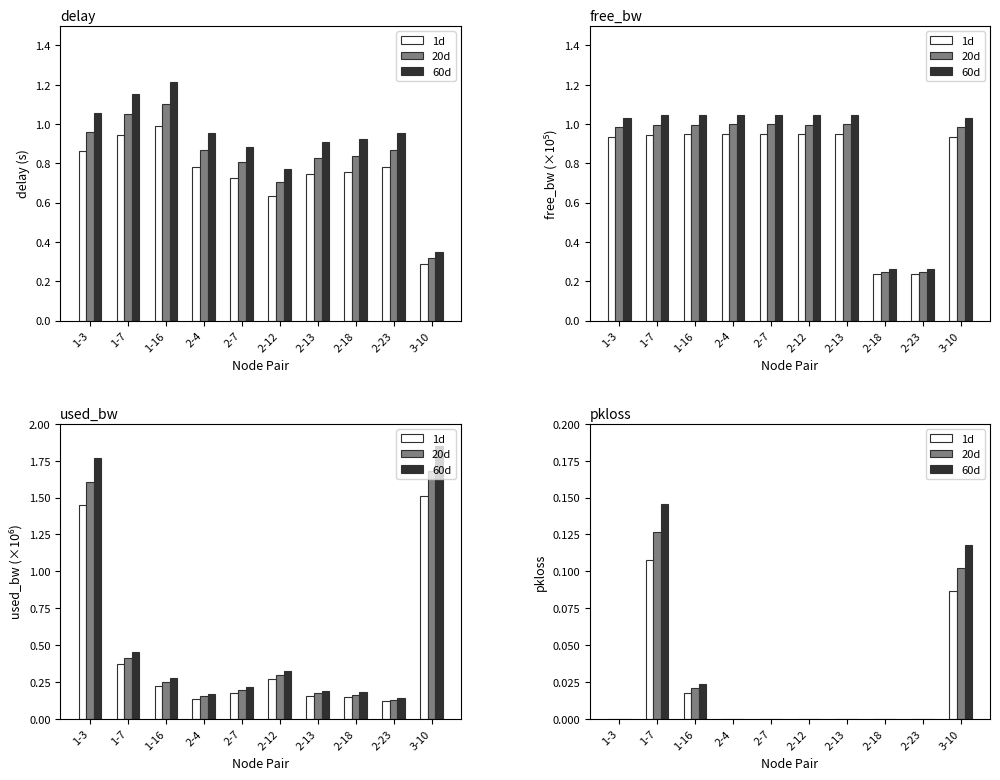

At which category is the sum across all series the highest?

1-7